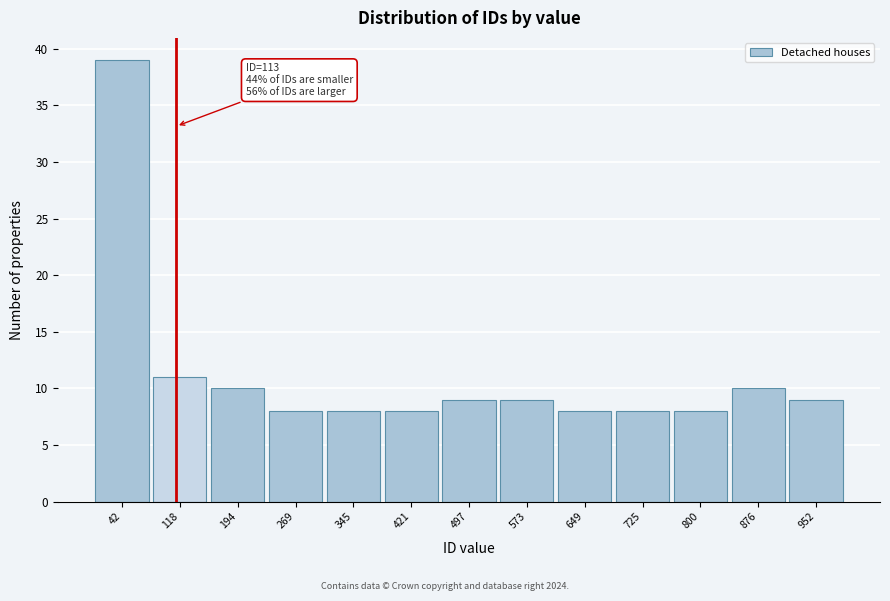

Over which range of the x-axis is the bar tallest?

0 to 80